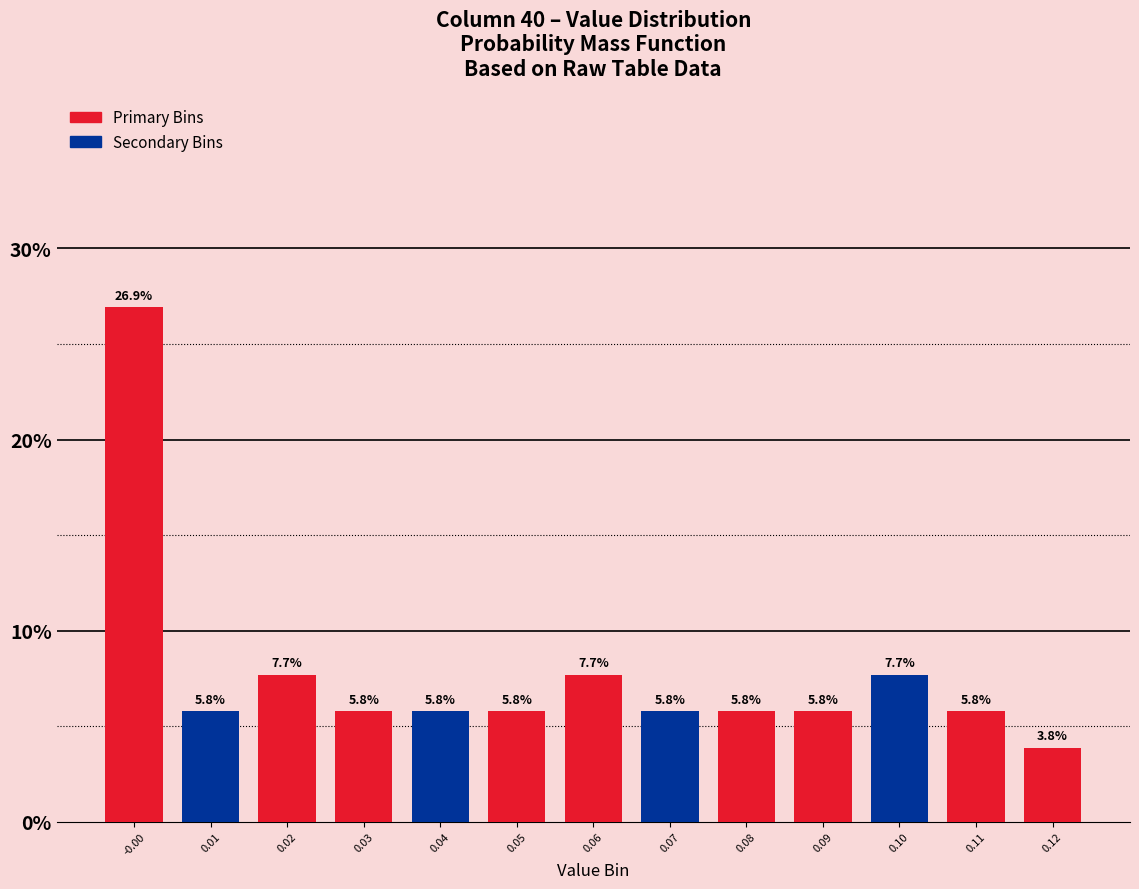

Reading left to right, extract all data points from this chart.

26.9	5.8	7.7	5.8	5.8	5.8	7.7	5.8	5.8	5.8	7.7	5.8	3.8